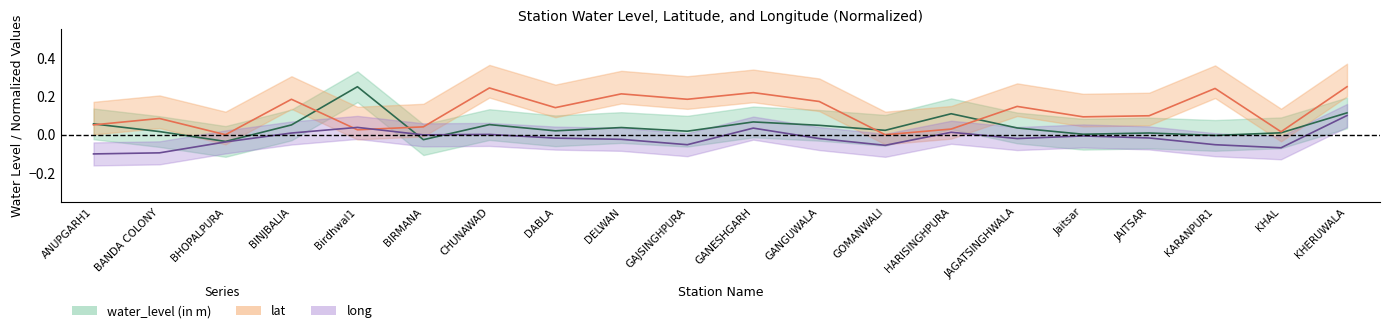

Is this an area chart (filled region under the line)?

No